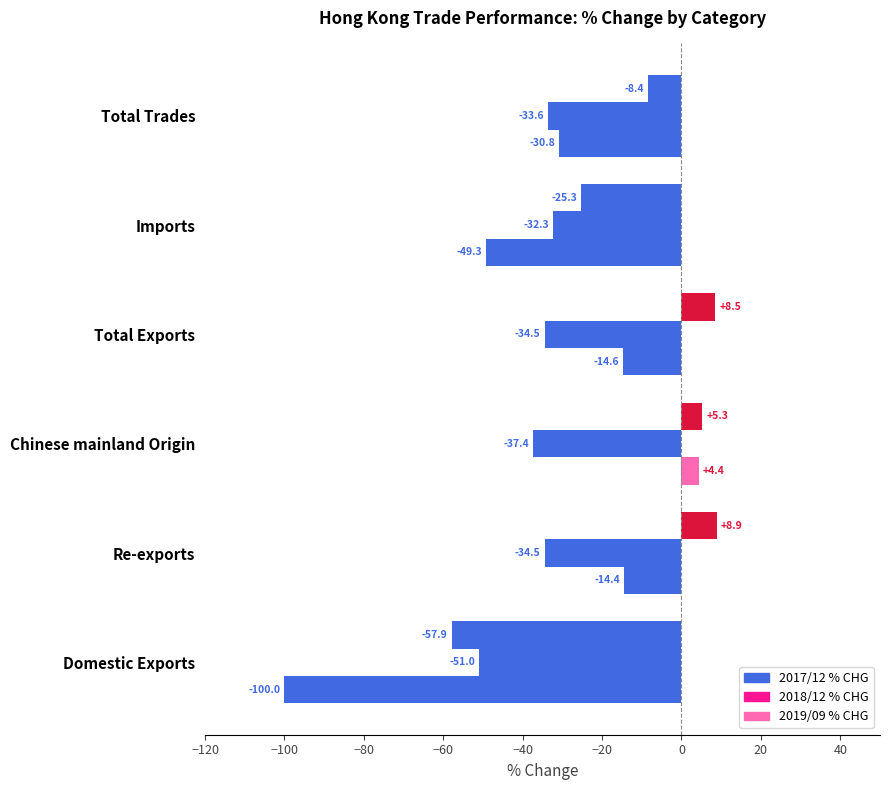

How many values in 2017/12 % CHG are above zero?

3